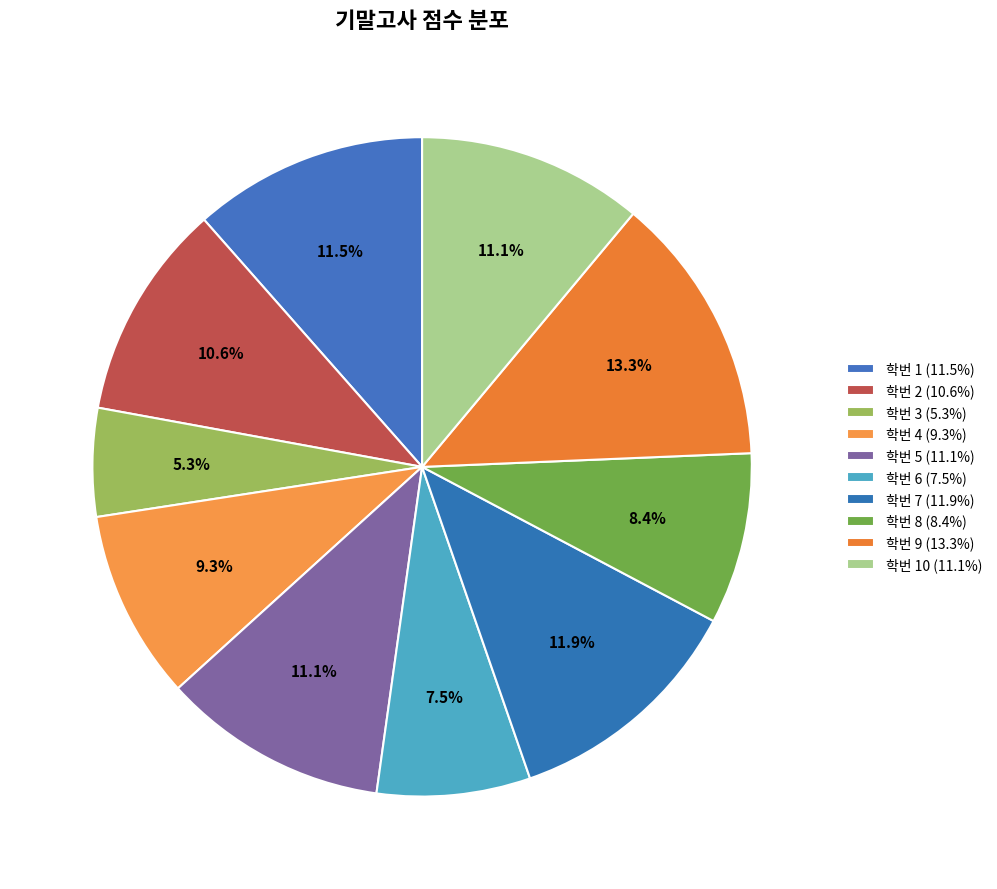

How many slices are in this pie chart?

10